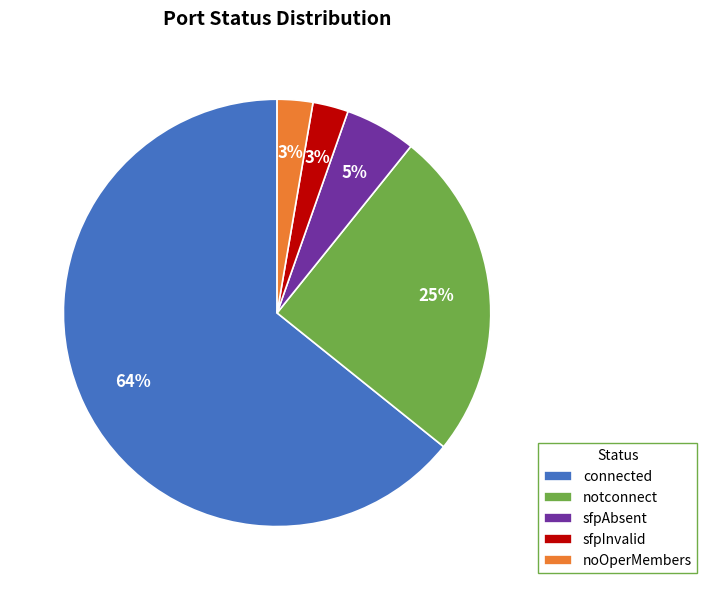

Does any single category account for the majority?

Yes